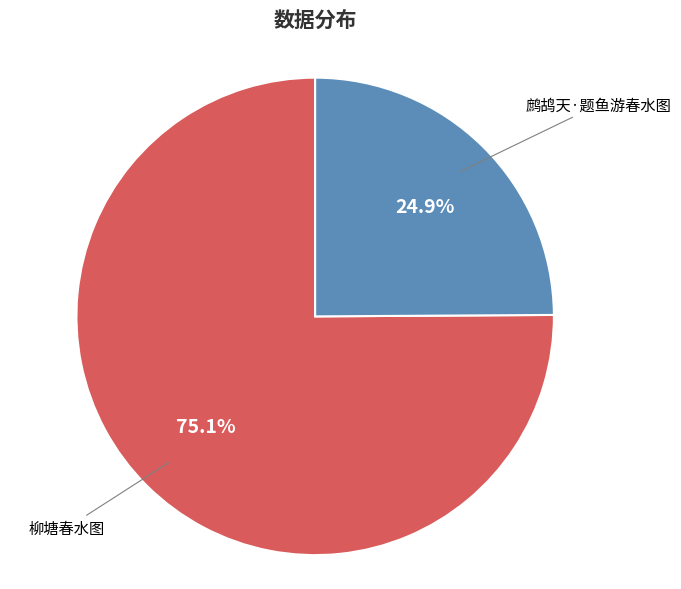

To the nearest percent, what is the average slice percentage?

50%